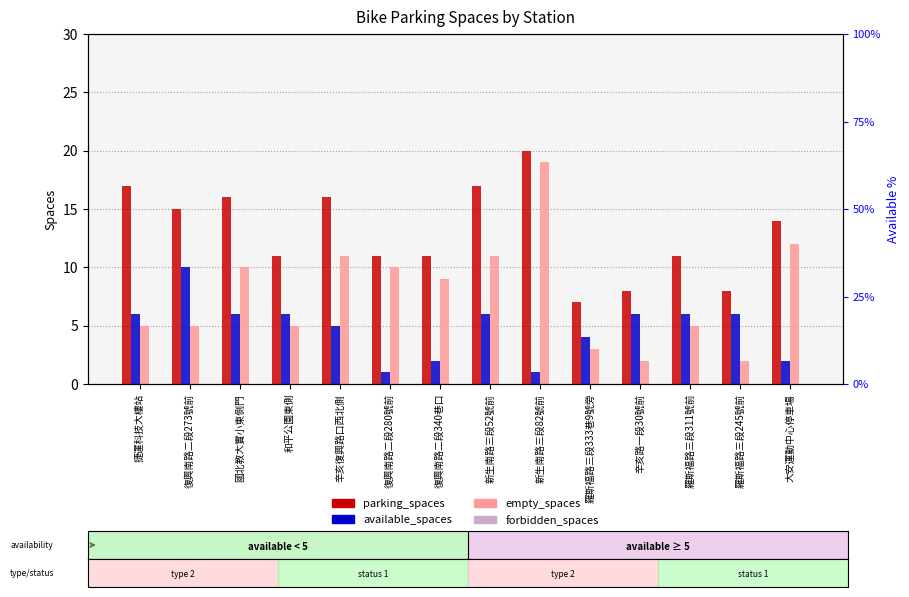

At how many categories does at least one series exceed 7?

13